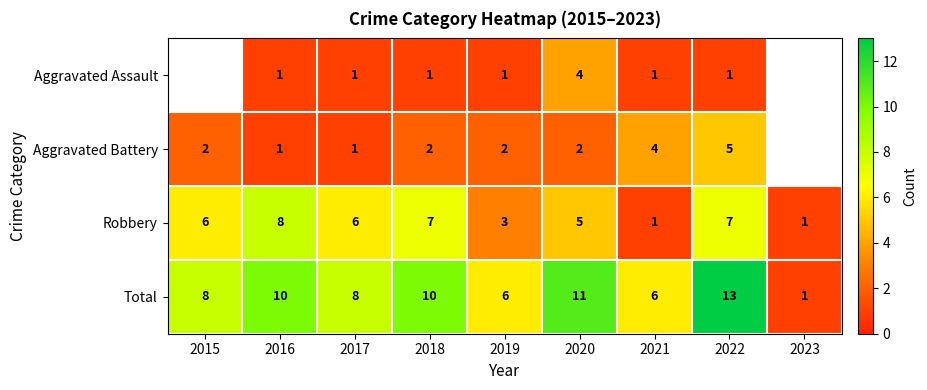

What is the difference between the second highest and minimum values in the Robbery series?

6